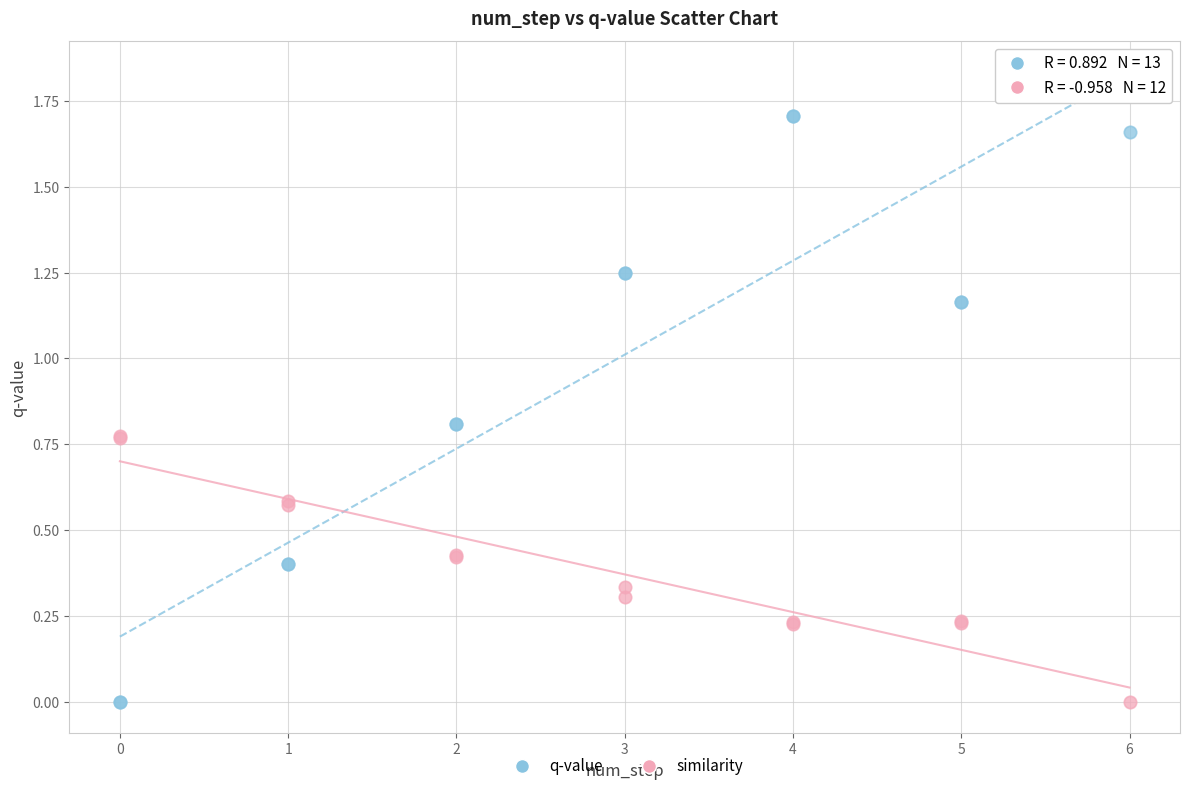

Which series contains the highest Y value?

q-value